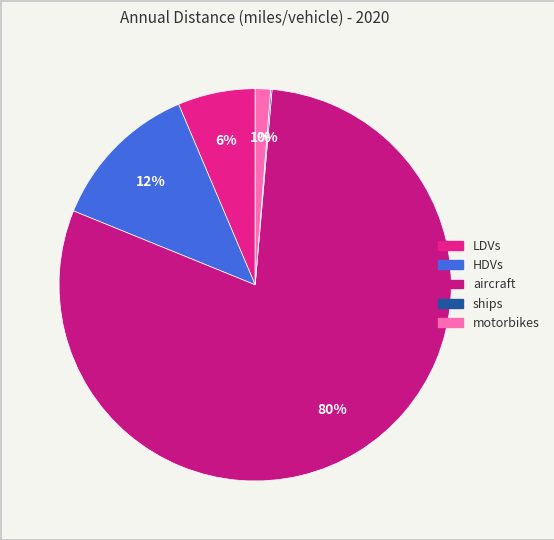

Combined, do LDVs and ships account for over 50%?

No